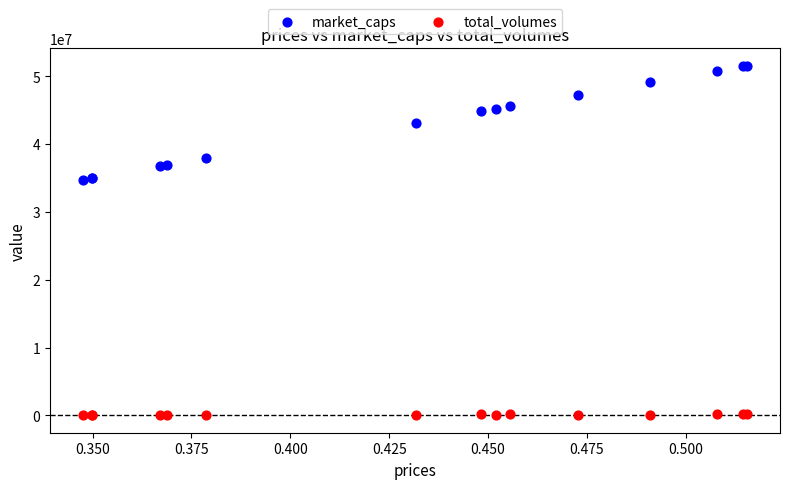

Which series contains the highest Y value?

market_caps